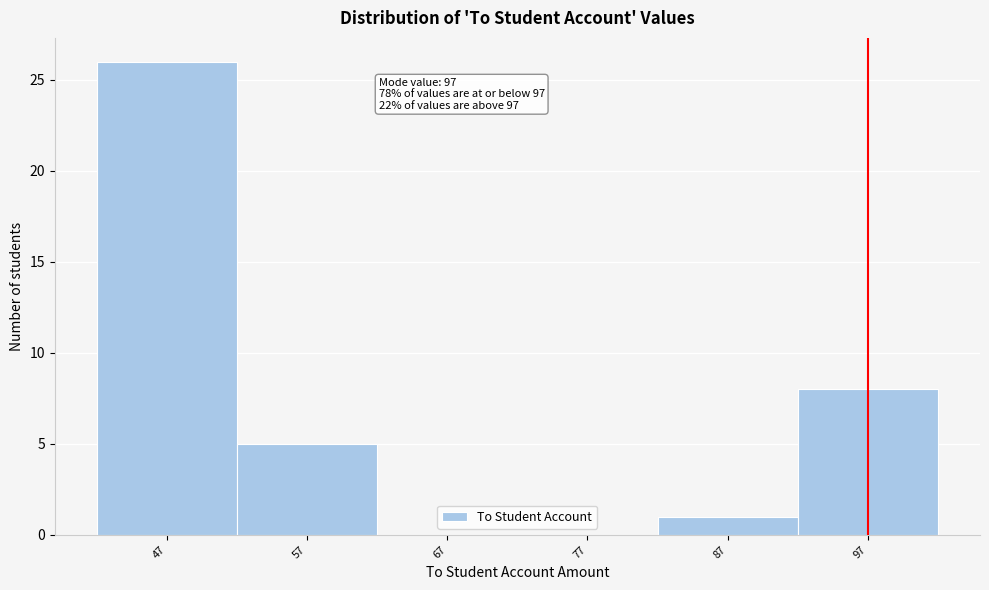

Which range on the x-axis has the tallest bar?

42 to 52